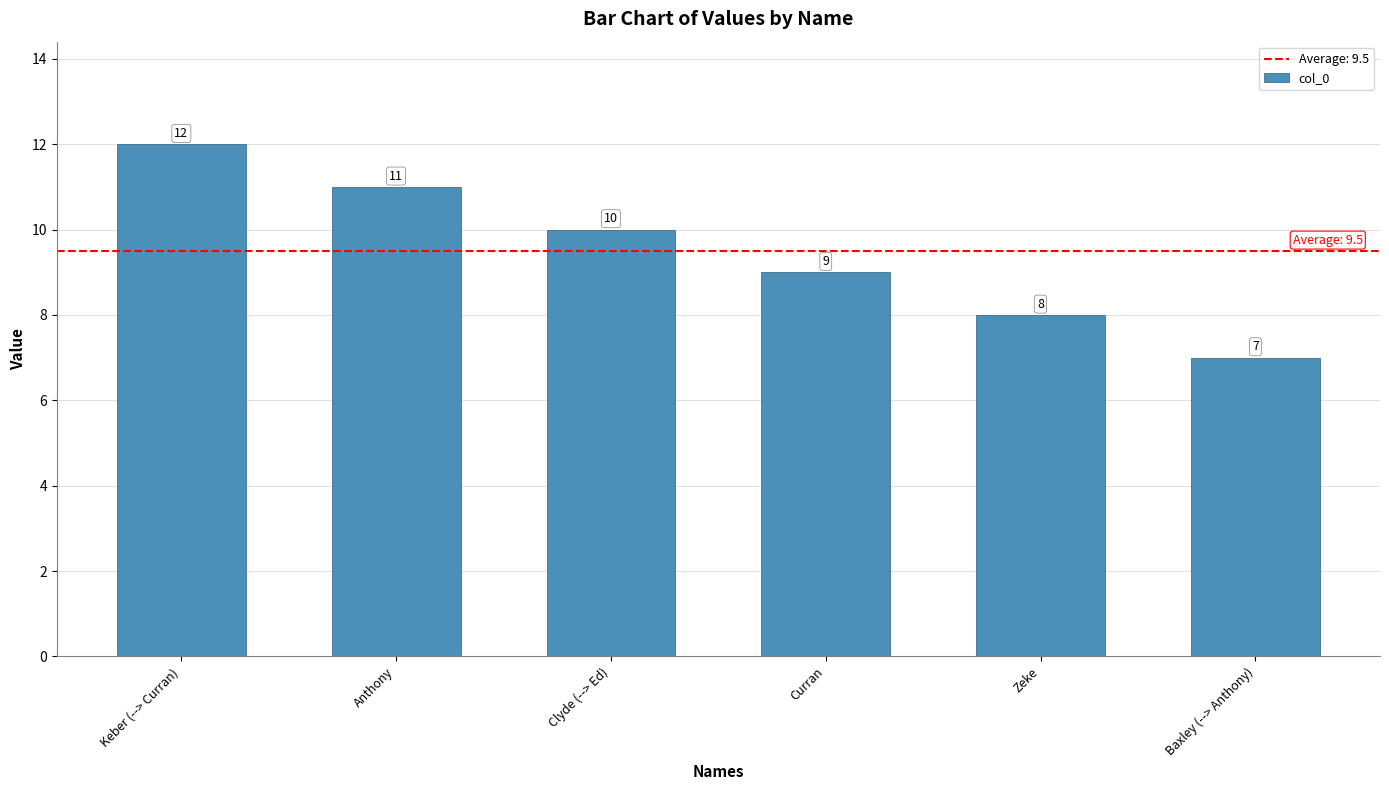

True or false: the data shows 10 at Clyde (--> Ed).

True